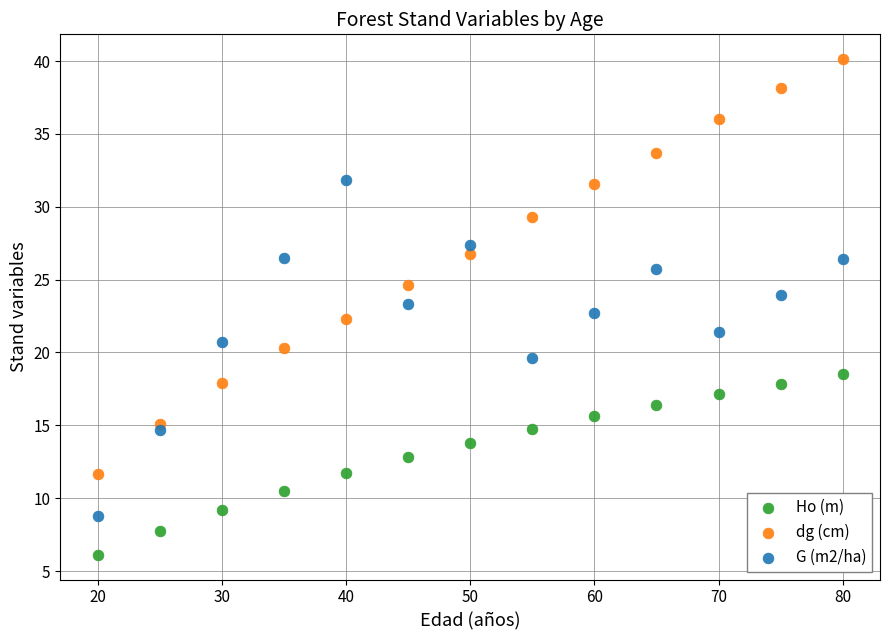

Which series reaches the maximum Y coordinate?

dg (cm)